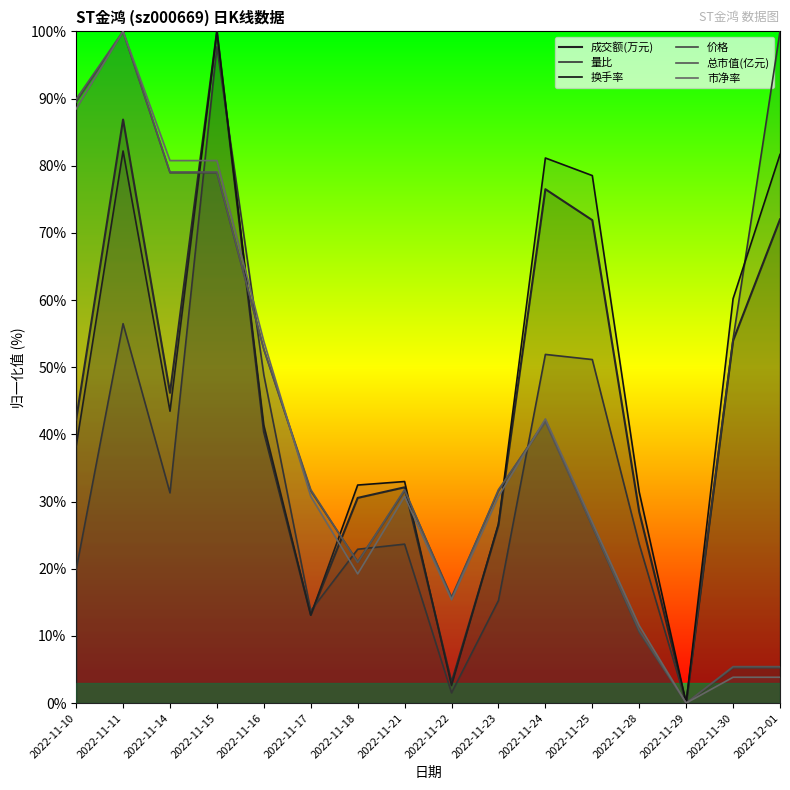

How many intersections are there between 价格 and 换手率?

5